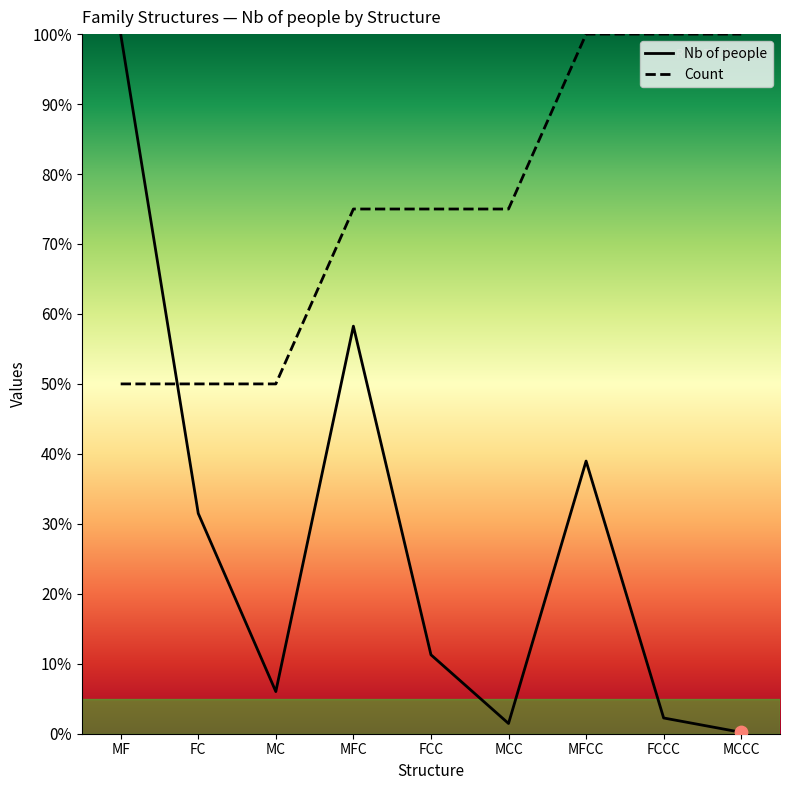

Is the value of Nb of people at MF greater than the value of Count at FC?

Yes